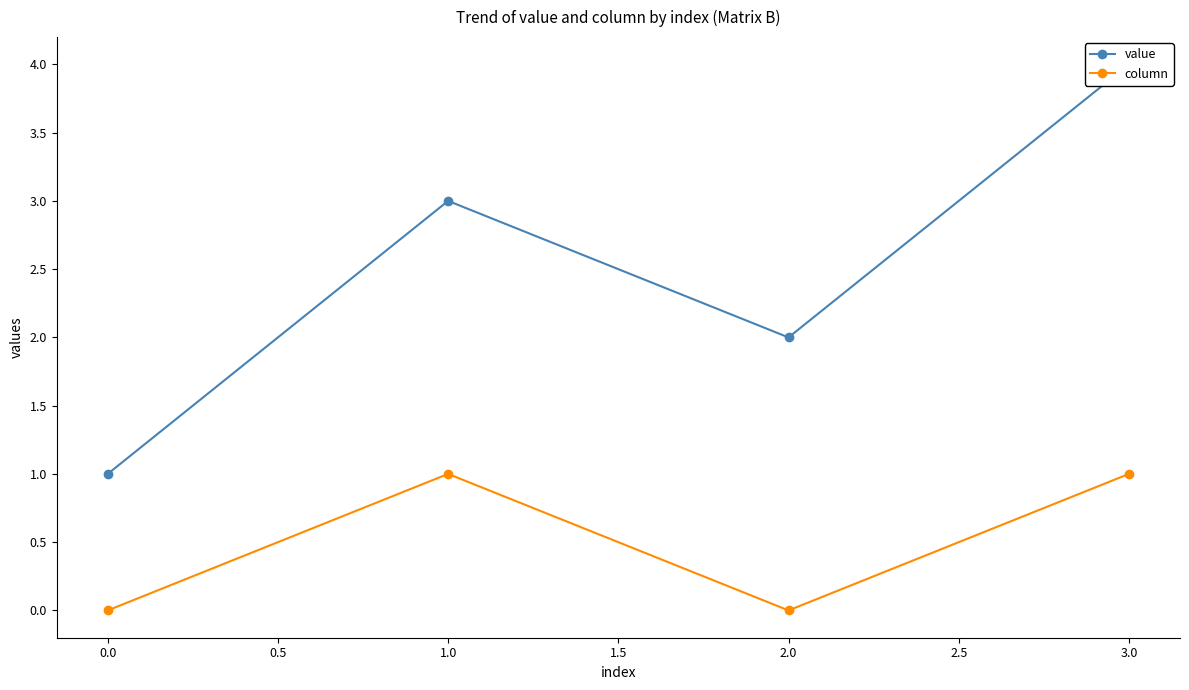

What is the value of the column point at the 2nd from the left?

1